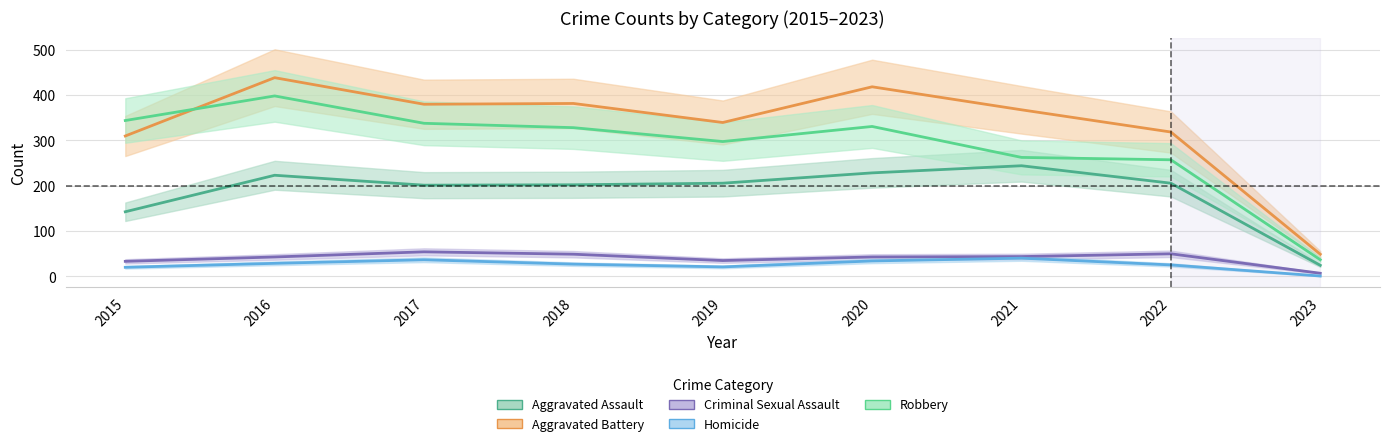

True or false: Homicide and Aggravated Assault intersect in this chart.

False